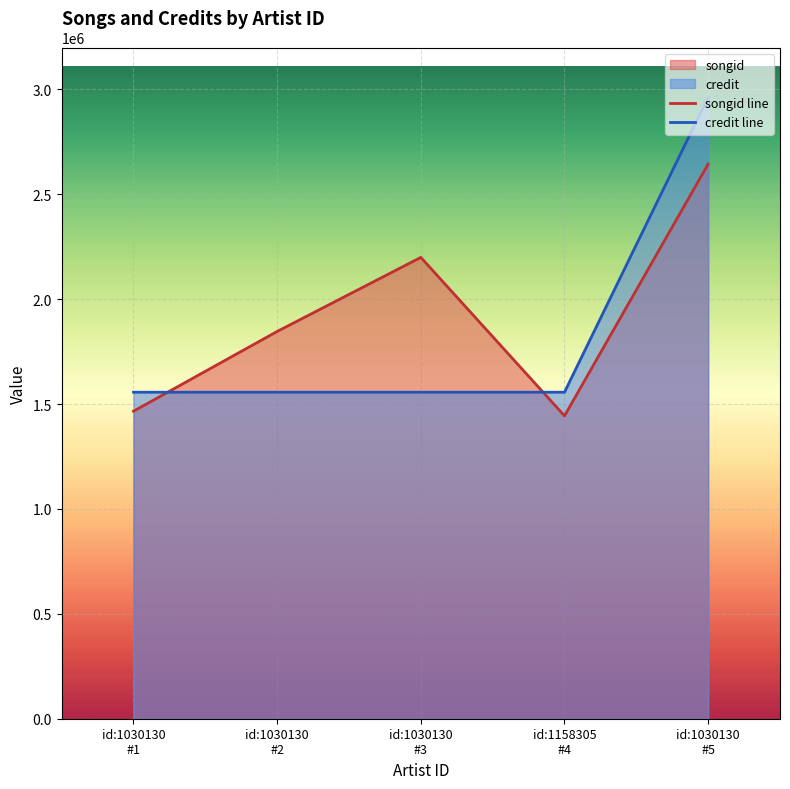

What is the label of the 1st point from the right?

id:1030130
#5